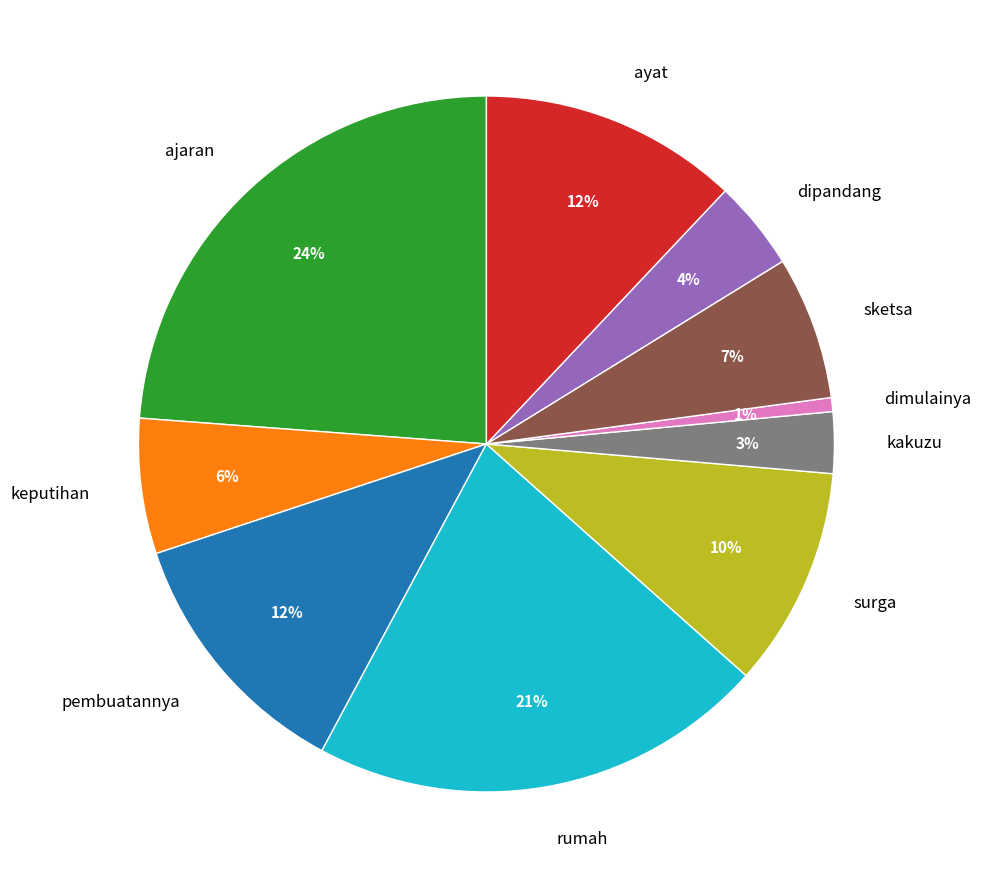

To the nearest percent, what is the average slice percentage?

10%